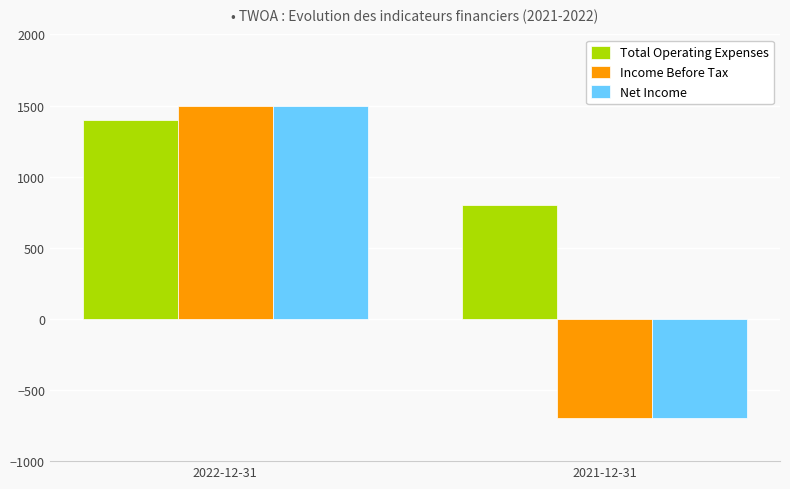

At which category is the sum across all series the highest?

2022-12-31